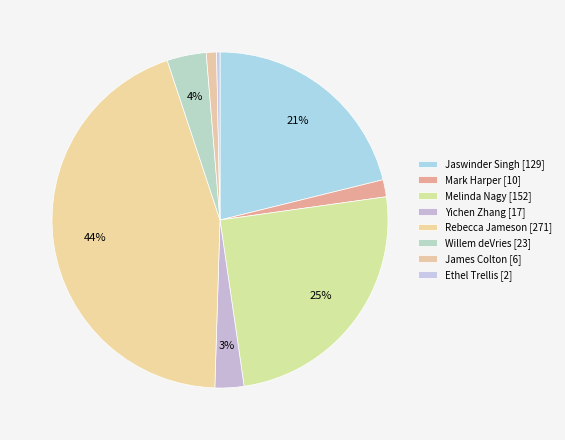

Count the number of slices in the pie.

8